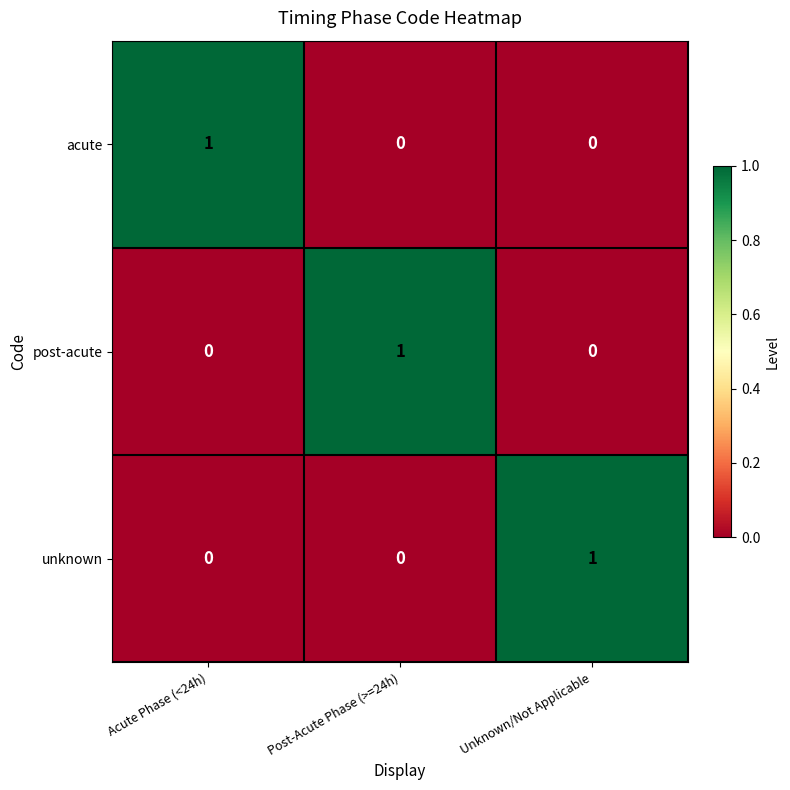

The post-acute series shows 1 at Acute Phase (<24h). True or false?

False